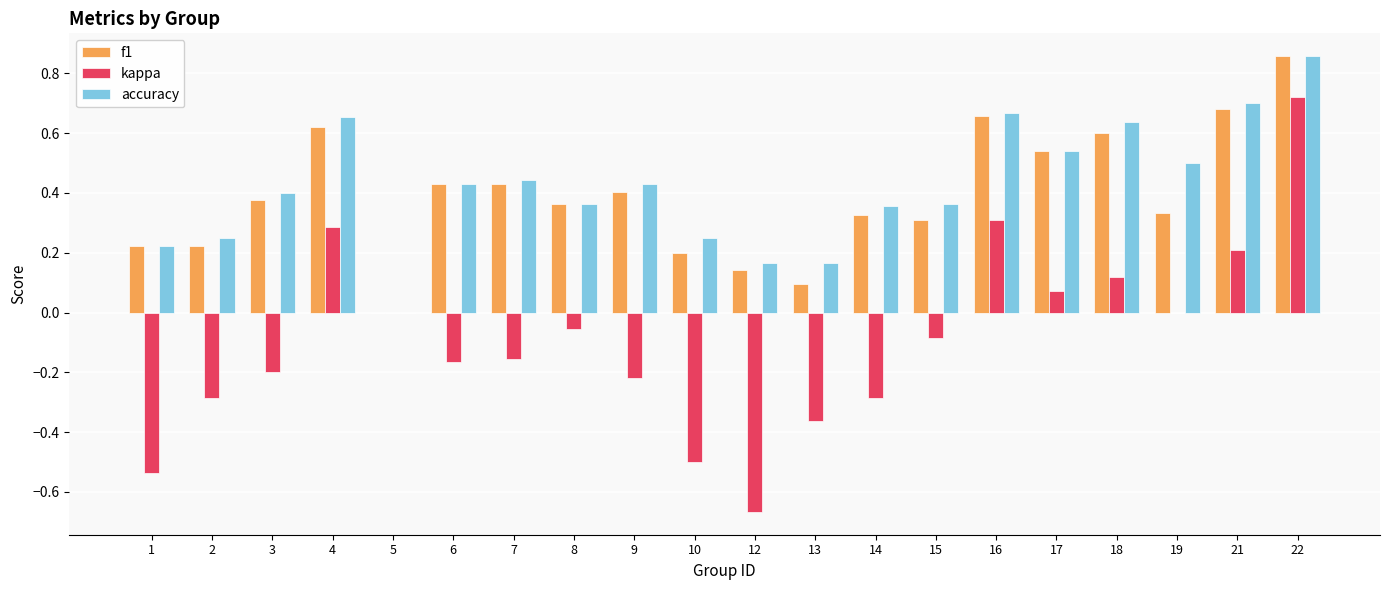

Count the number of data series in this chart.

3